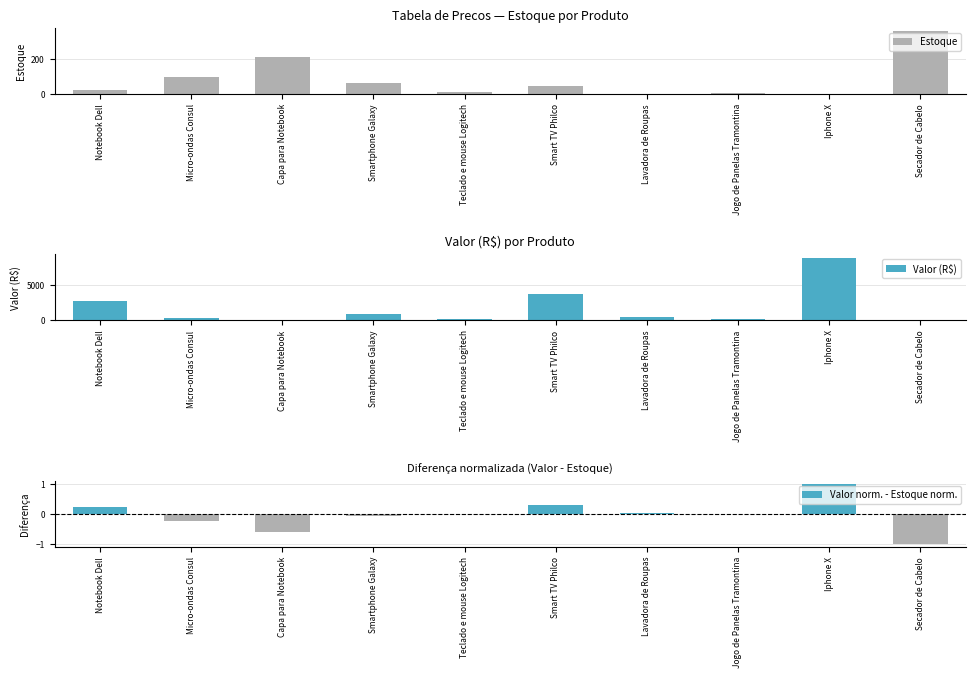

Read the Valor (R$) value at Capa para Notebook.

35.9